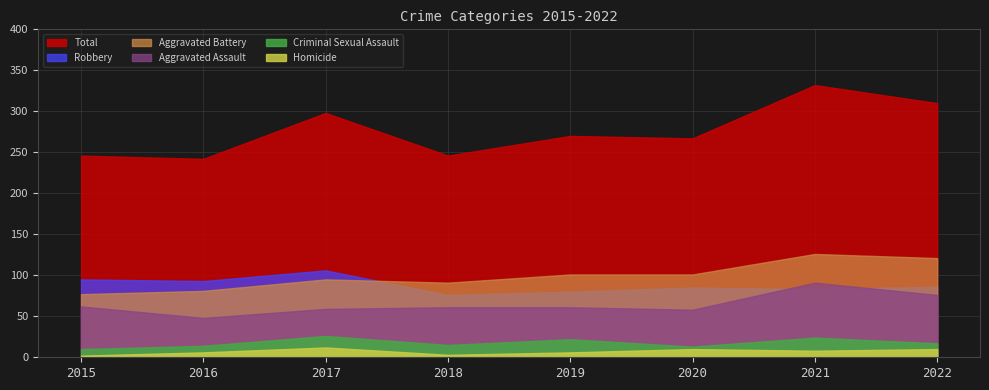

Count the number of data series in this chart.

6